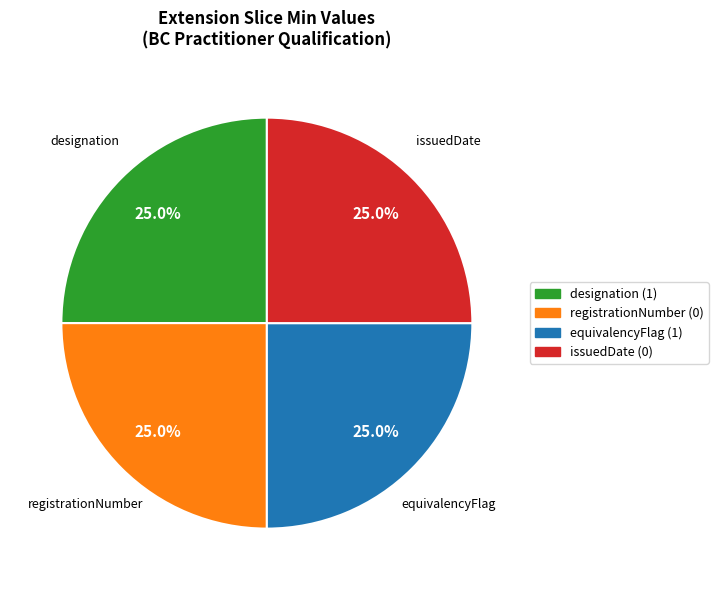

How many slices are in this pie chart?

4